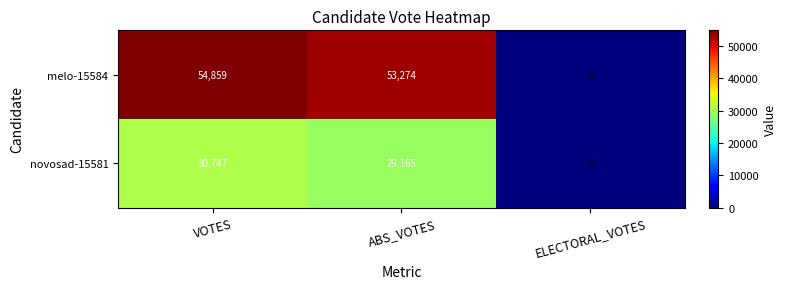

The novosad-15581 series shows 29165 at ABS_VOTES. True or false?

True